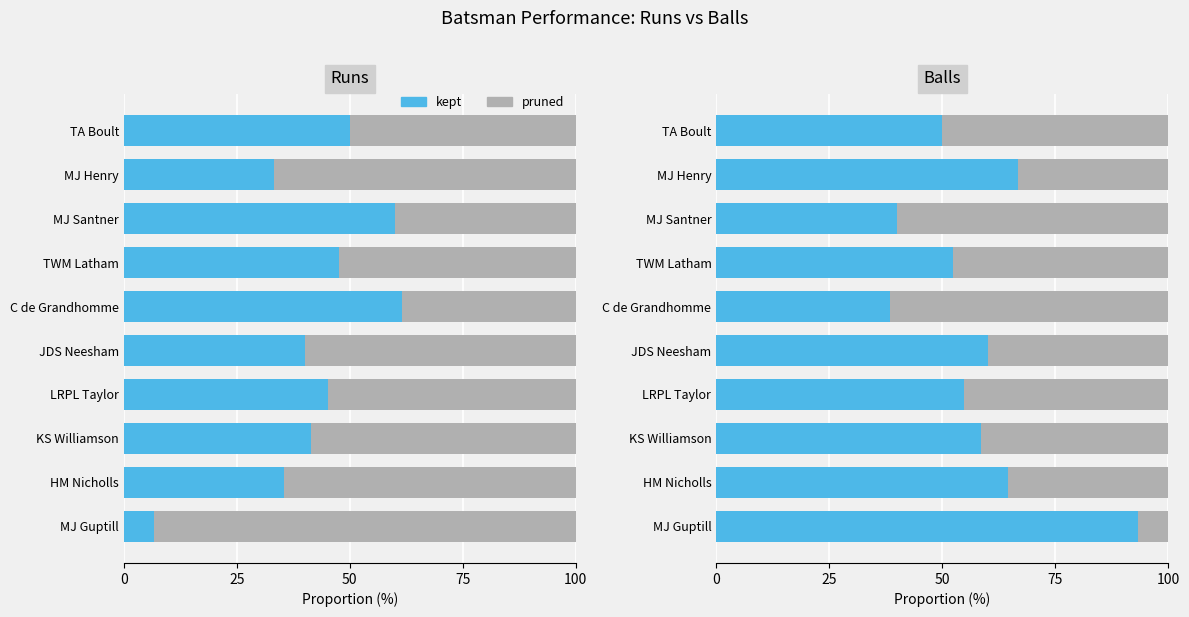

What is the value of the kept bar at the 8th from the left?

40.0